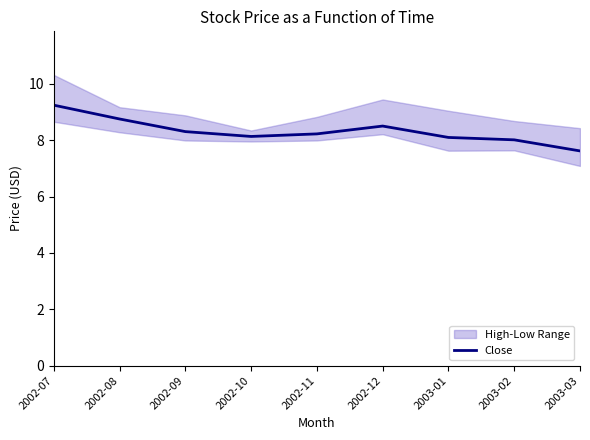

Reading right to left, transcribe all the data shown in this chart.

2003-03=7.6	2003-02=8.0	2003-01=8.1	2002-12=8.5	2002-11=8.2	2002-10=8.1	2002-09=8.3	2002-08=8.8	2002-07=9.2